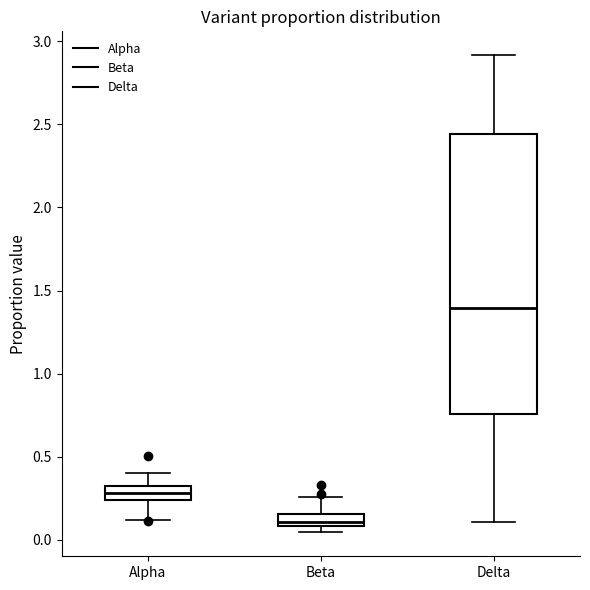

Which box has the lowest median line?

Beta